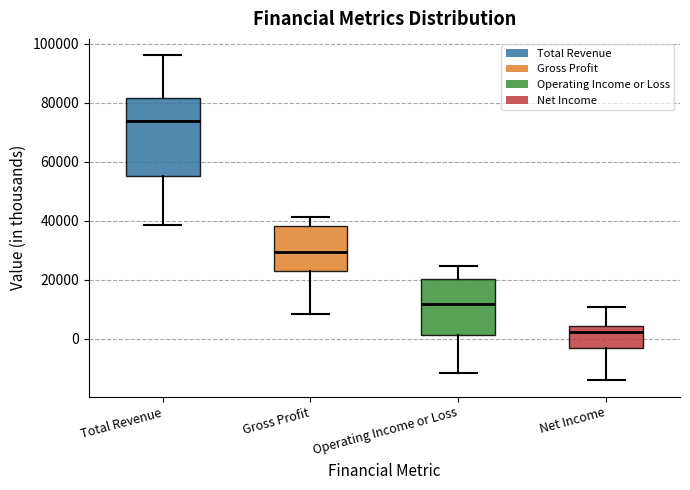

Which box has the highest median line?

Total Revenue